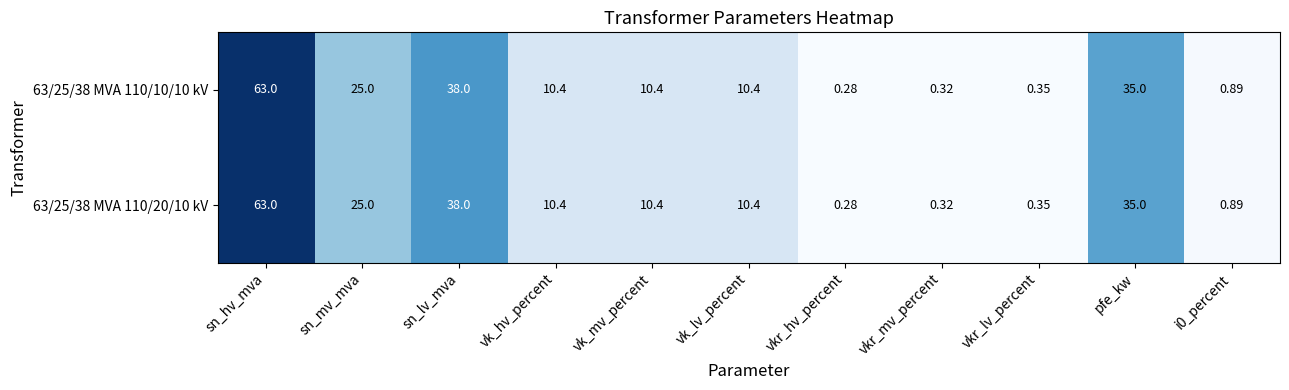

Is the value of 63/25/38 MVA 110/20/10 kV at vk_mv_percent greater than the value of 63/25/38 MVA 110/10/10 kV at sn_mv_mva?

No